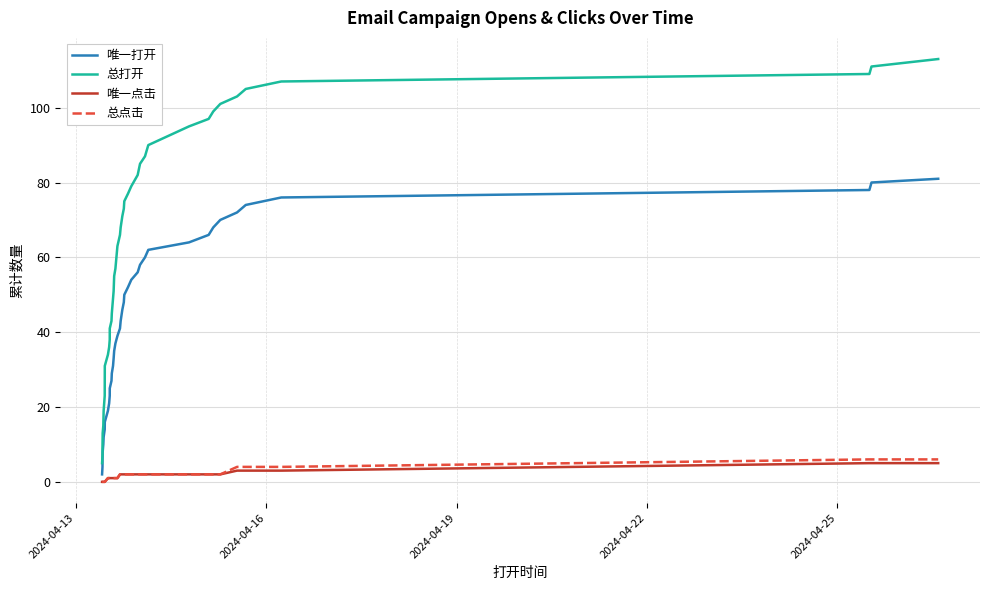

How many lines are shown in the chart?

4